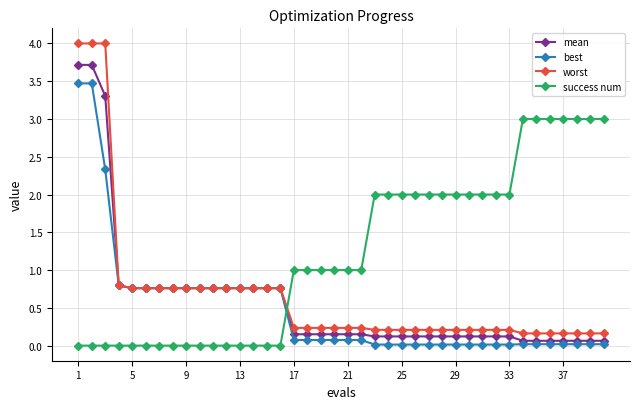

Which series has the widest spread of values?

worst